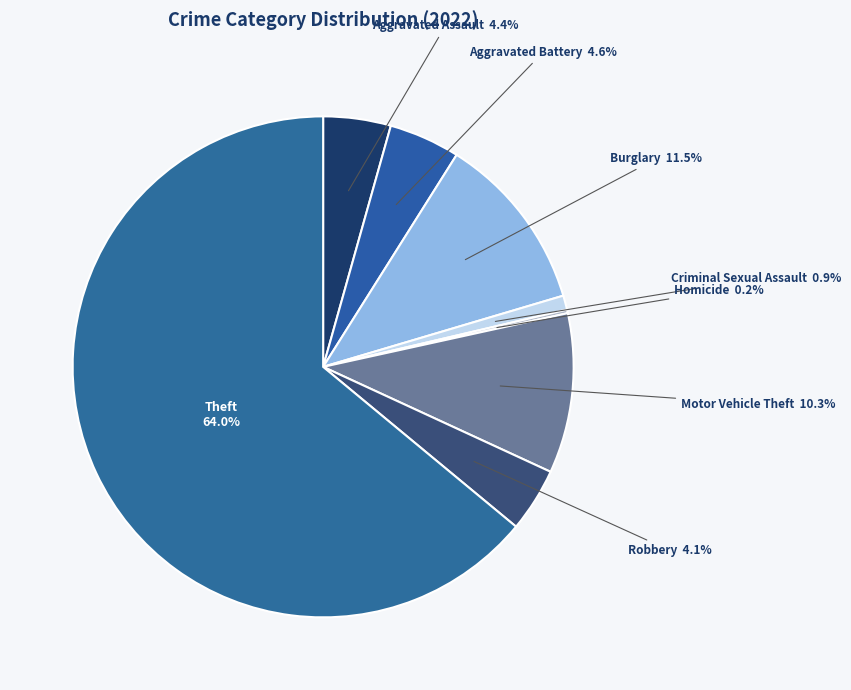

What is the ratio of the value at Criminal Sexual Assault to the value at Robbery?

0.2